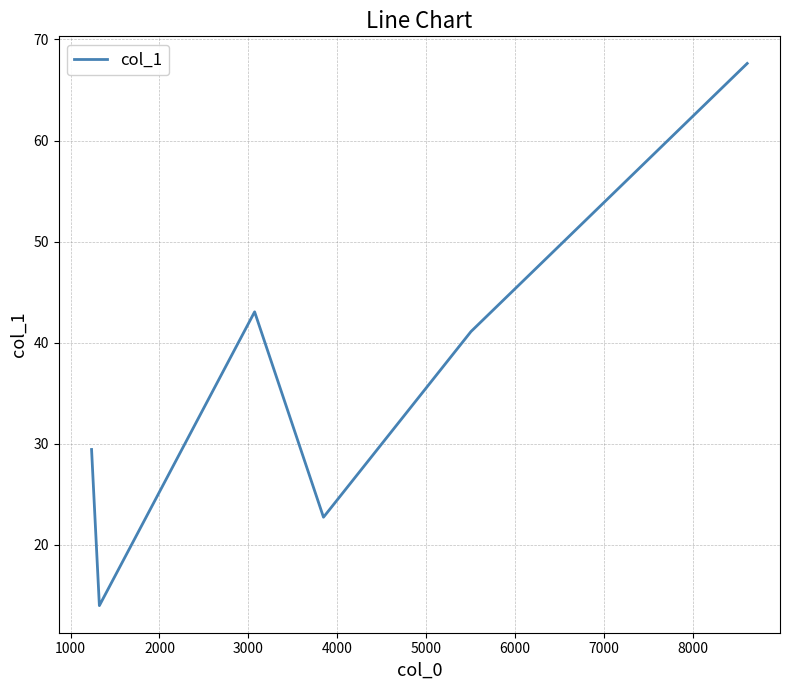

What is the difference between the second highest and minimum values?

29.1